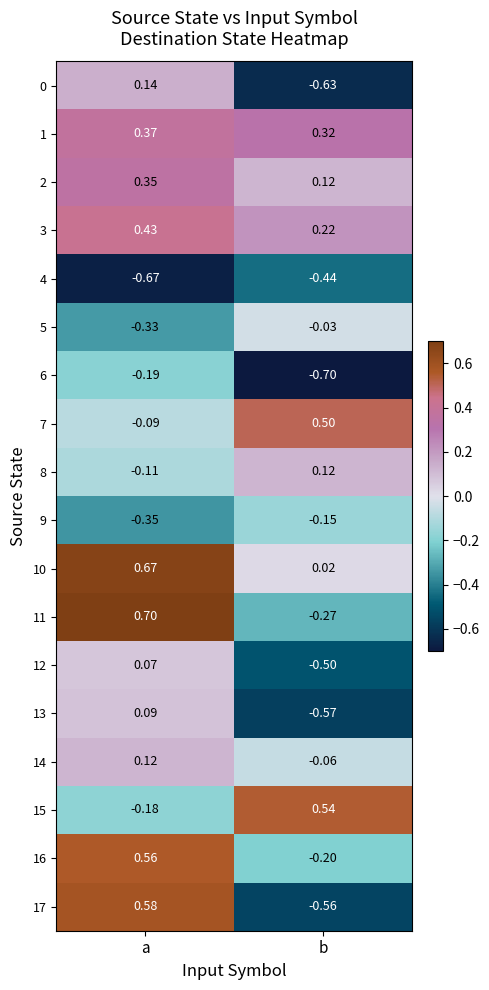

What is the smallest value displayed?

-0.7